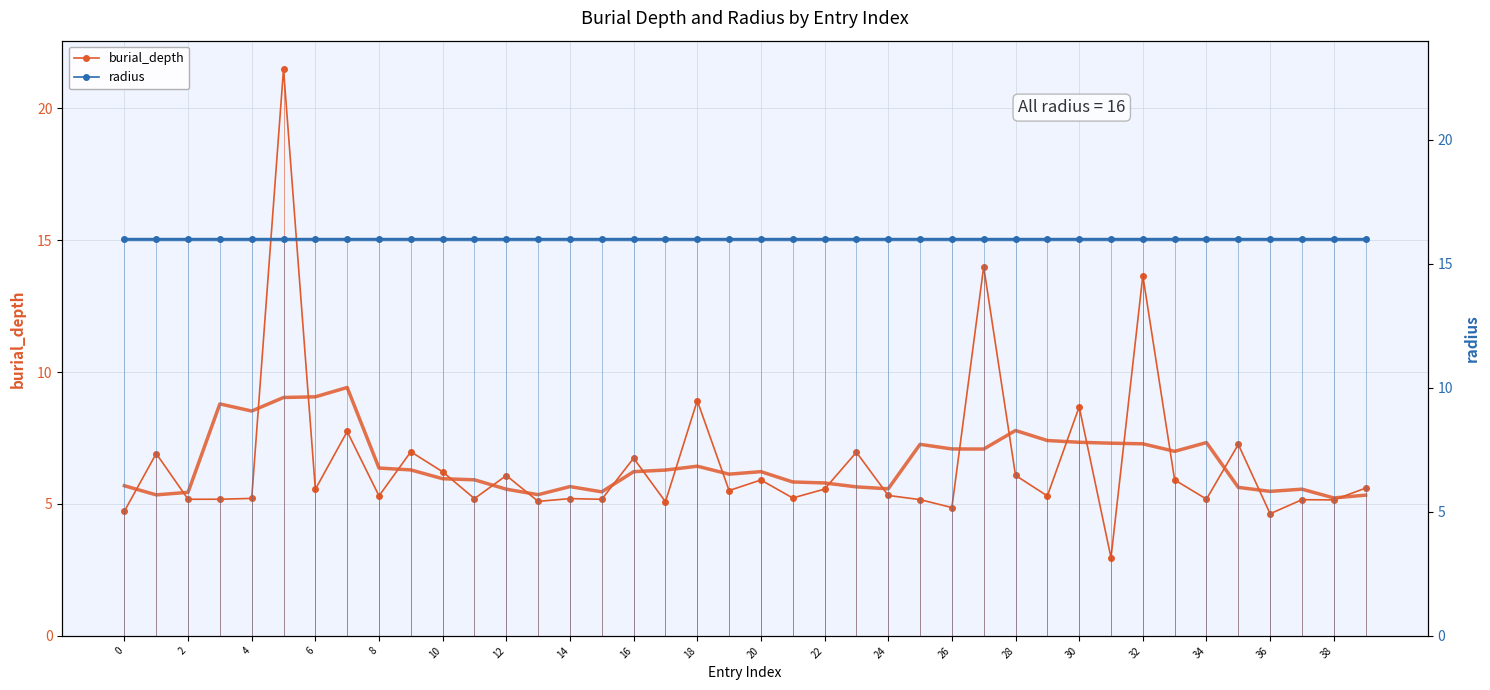

What is the sum of all burial_depth values?

262.1